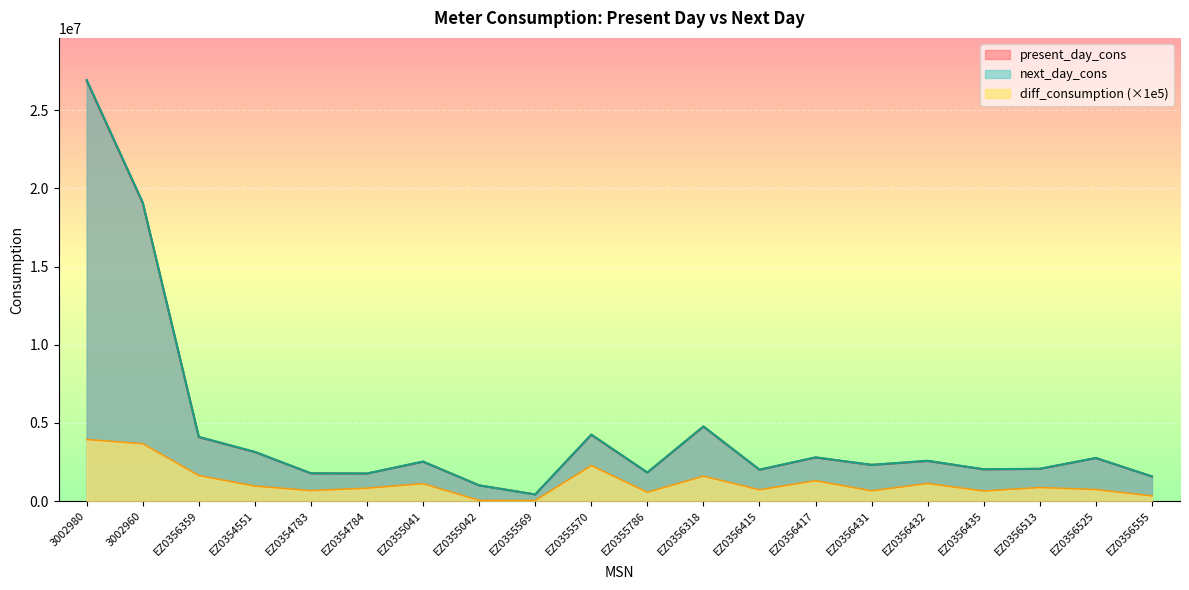

True or false: diff_consumption and next_day_cons intersect in this chart.

False